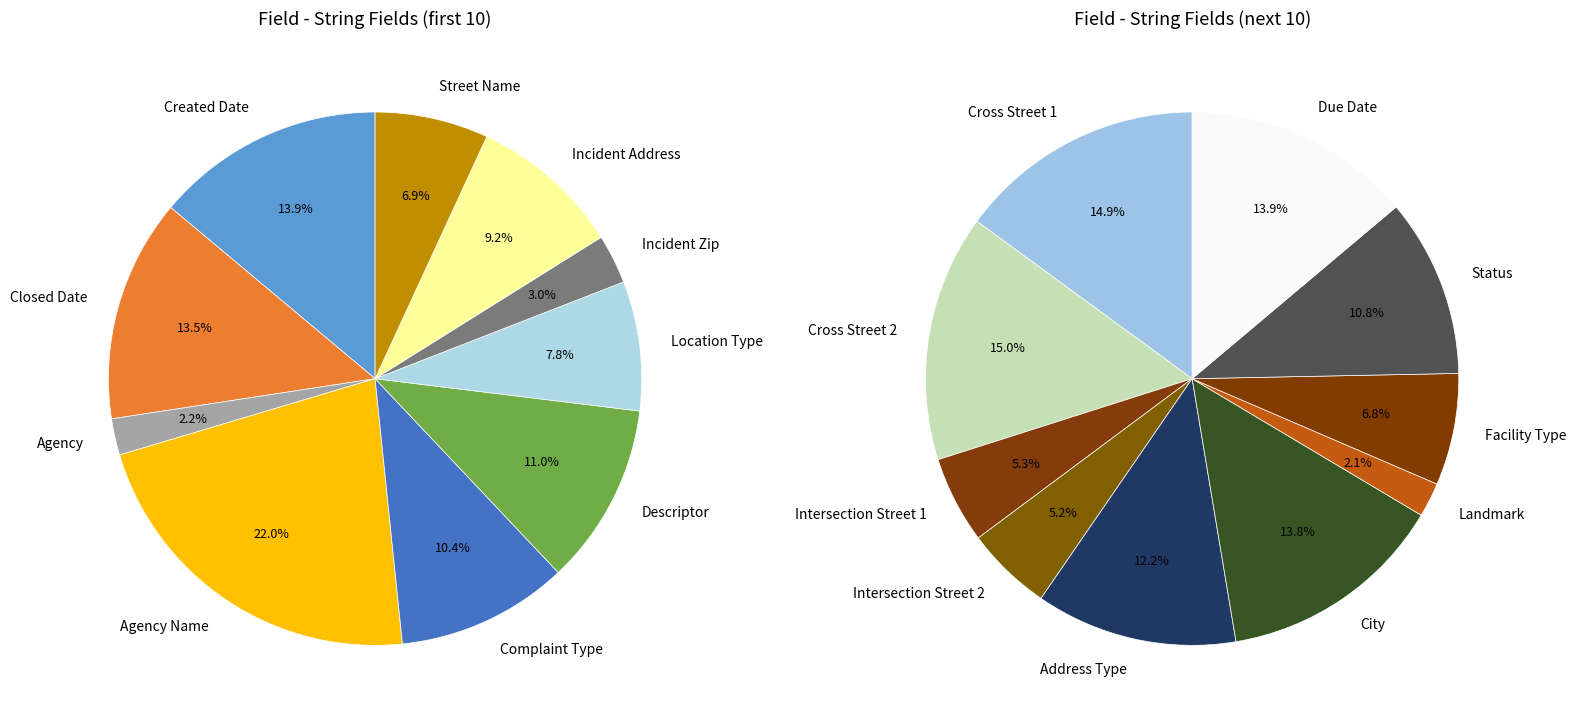

Which slice is the largest?

Agency Name